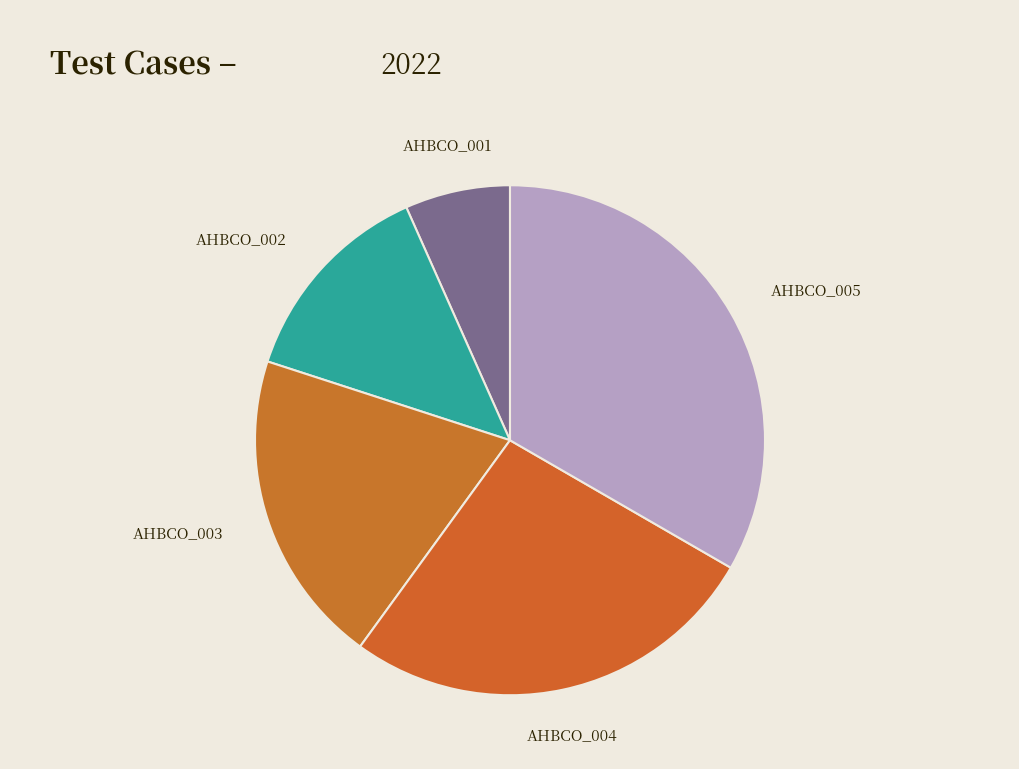

Is there a majority slice in this chart?

No